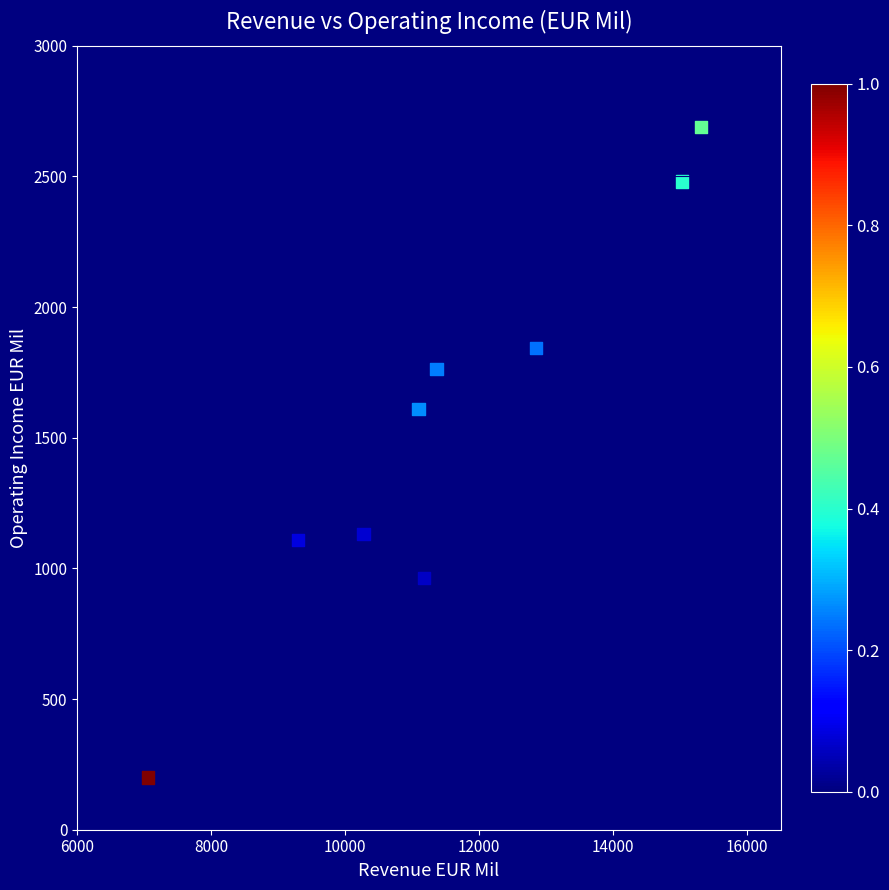

What Y value in the scatter plot is closest to 1444?

1610